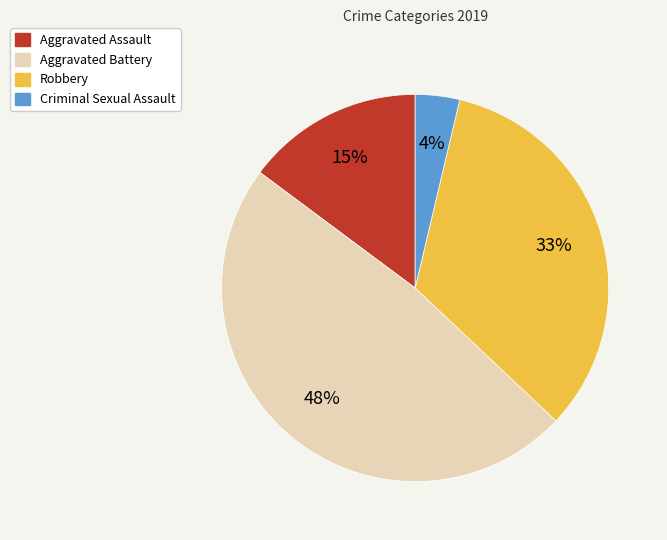

How many segments does this pie chart have?

4